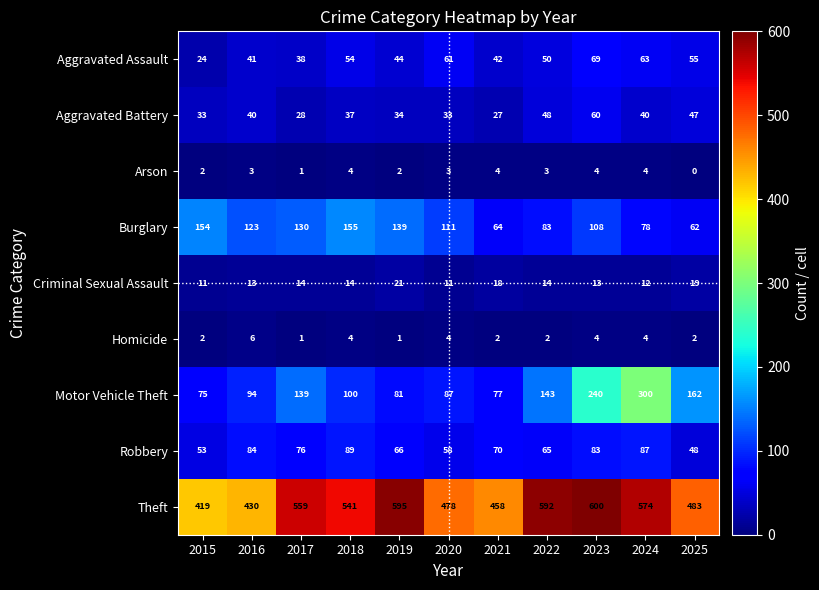

At which label does Burglary reach its minimum?

2025